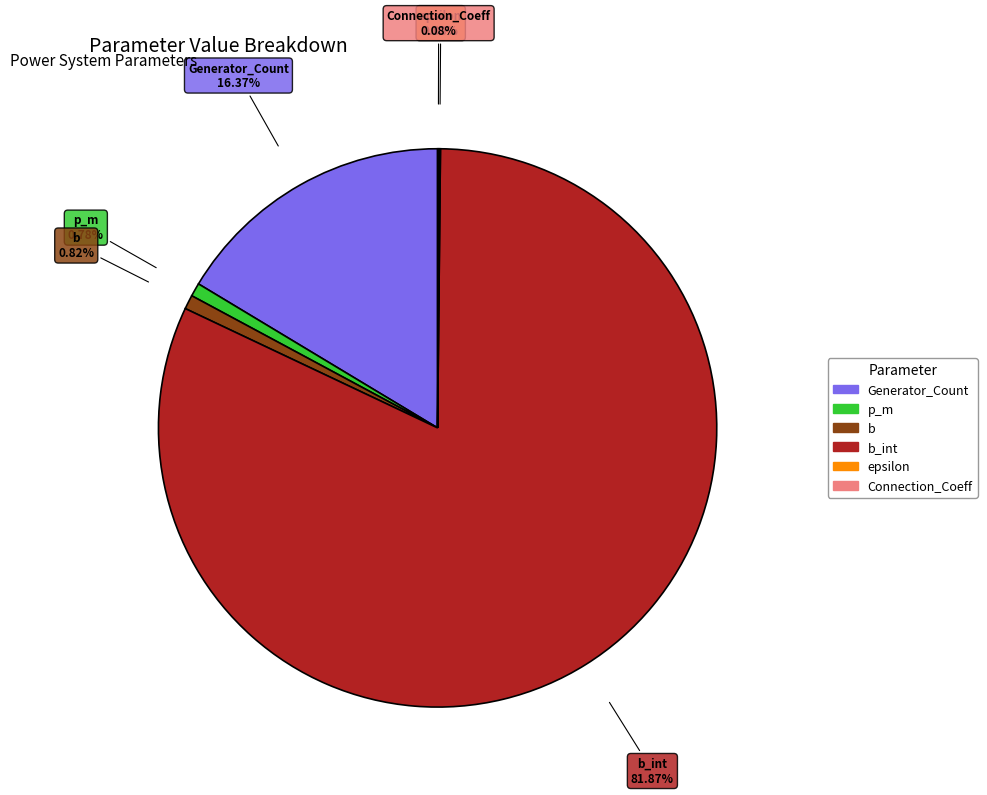

Is there any slice that represents more than half of the pie?

Yes